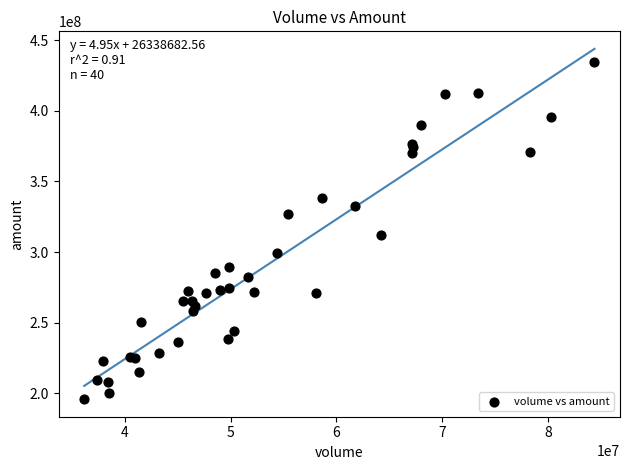

What Y value in the scatter plot is closest to 315201292?

312092419